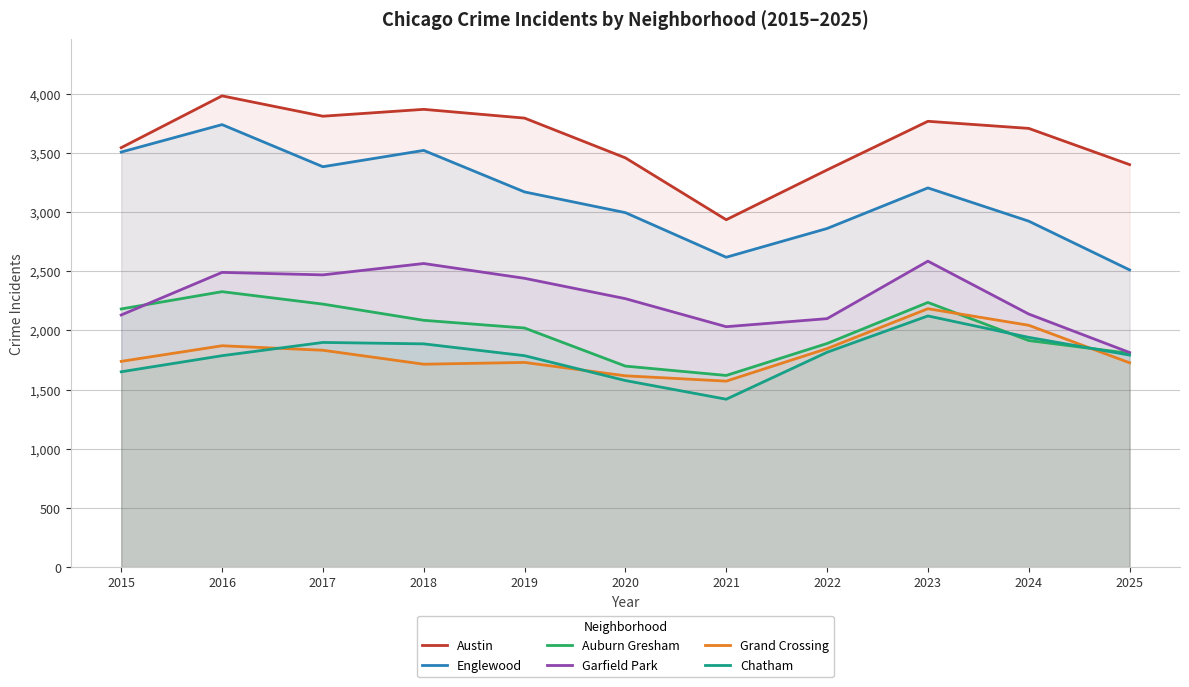

Reading right to left, what are all the values shown in this chart?

Austin: 2025=3402	2024=3708	2023=3768	2022=3357	2021=2936	2020=3459	2019=3795	2018=3869	2017=3811	2016=3983	2015=3545
Englewood: 2025=2512	2024=2924	2023=3205	2022=2862	2021=2619	2020=2996	2019=3171	2018=3522	2017=3384	2016=3740	2015=3508
Auburn Gresham: 2025=1807	2024=1915	2023=2237	2022=1890	2021=1620	2020=1699	2019=2021	2018=2086	2017=2223	2016=2328	2015=2182
Garfield Park: 2025=1814	2024=2139	2023=2586	2022=2100	2021=2032	2020=2269	2019=2441	2018=2566	2017=2470	2016=2491	2015=2131
Grand Crossing: 2025=1727	2024=2044	2023=2184	2022=1847	2021=1572	2020=1617	2019=1730	2018=1715	2017=1833	2016=1871	2015=1739
Chatham: 2025=1792	2024=1942	2023=2123	2022=1816	2021=1419	2020=1577	2019=1787	2018=1887	2017=1899	2016=1787	2015=1651